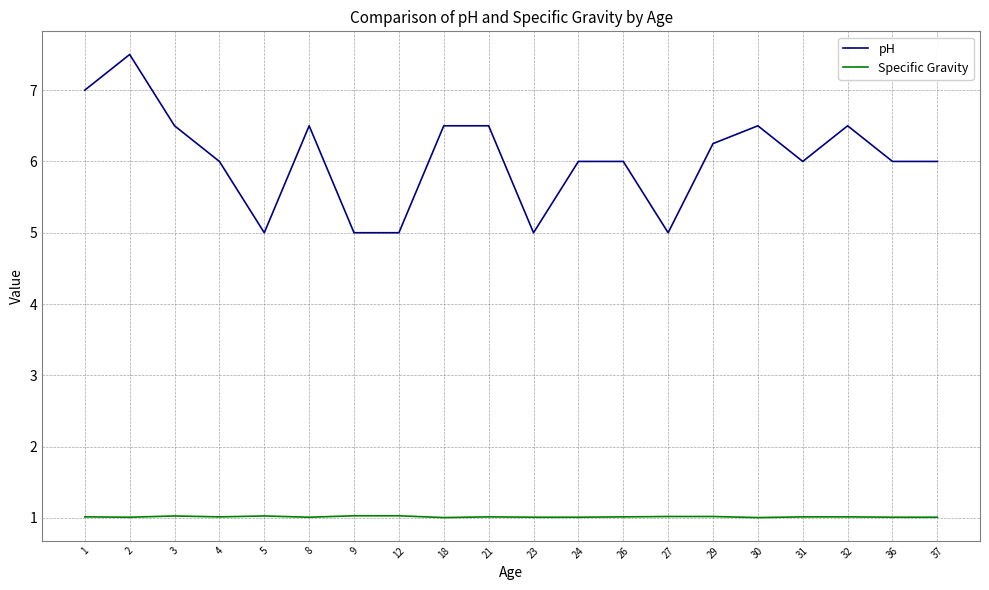

Rank the series by their average value, from lowest to highest.

Specific Gravity, pH